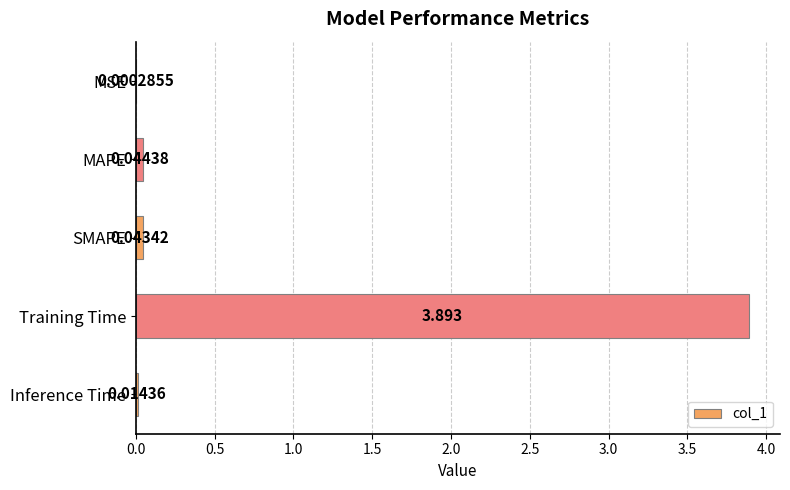

Which label corresponds to the largest value in the chart?

Training Time